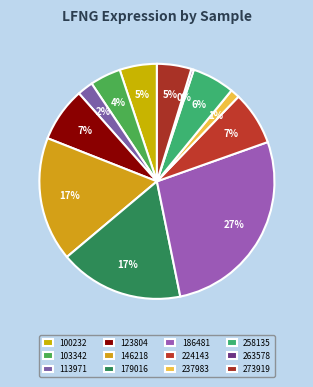

How many slices are in this pie chart?

12